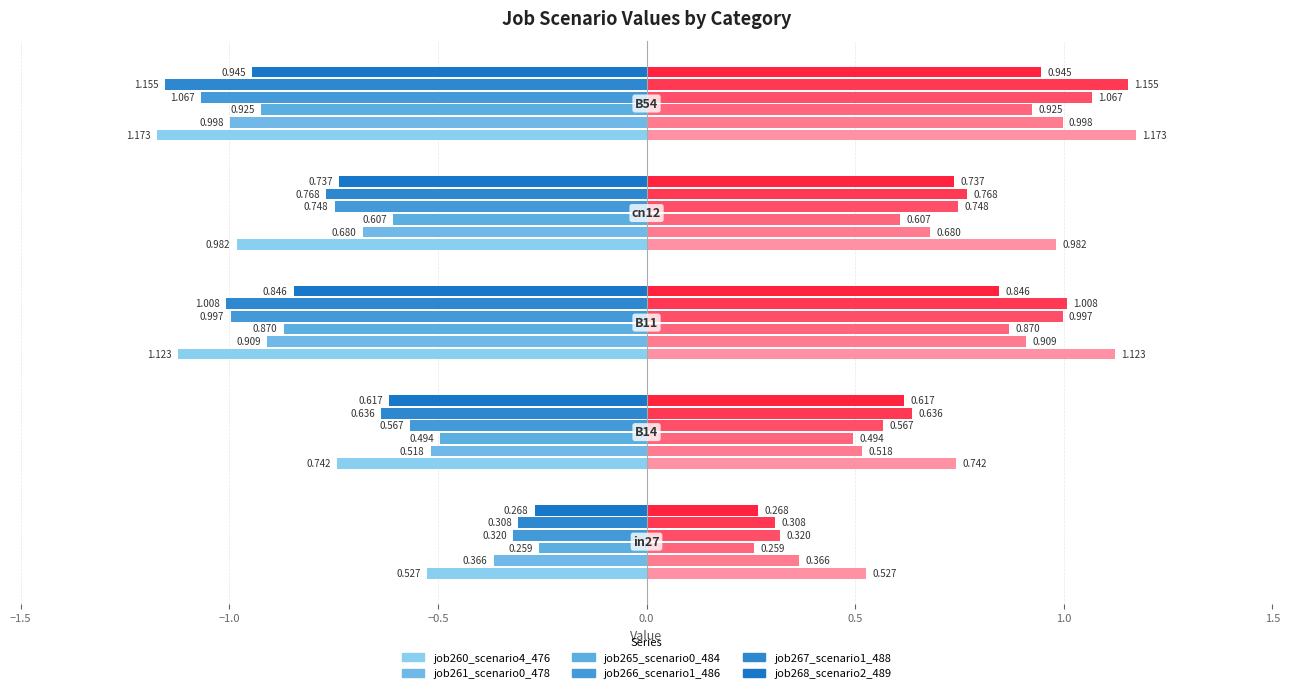

The value of job260_scenario4_476 at in27 is -0.8. True or false?

False